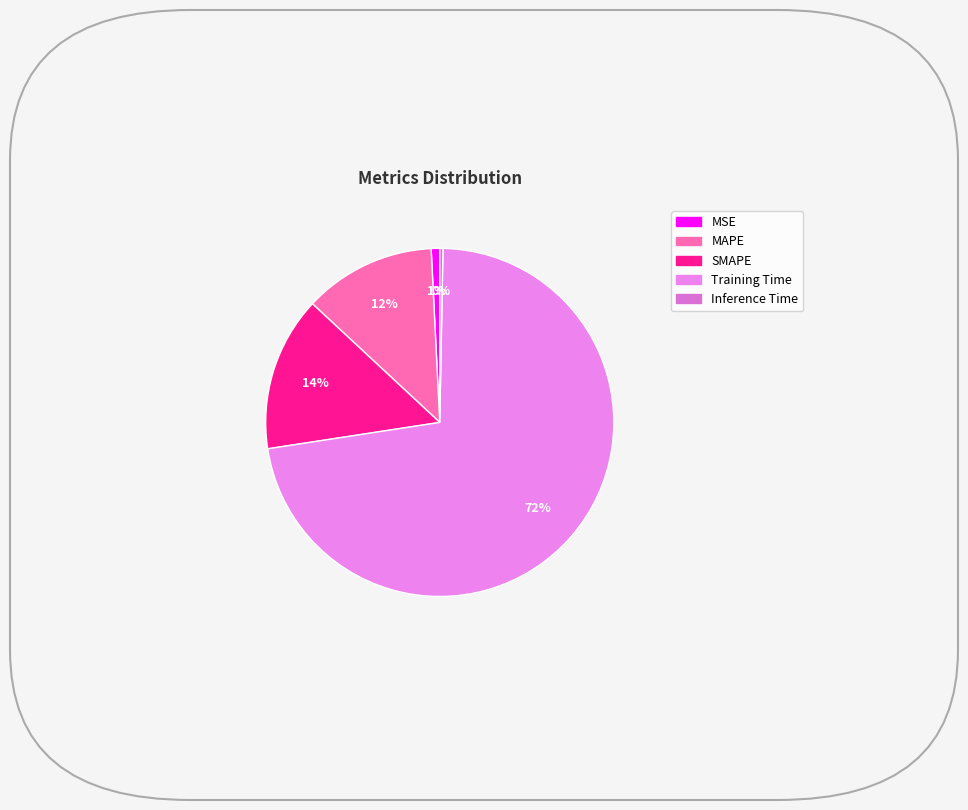

To the nearest percent, what is the combined percentage of Training Time and Inference Time?

73%